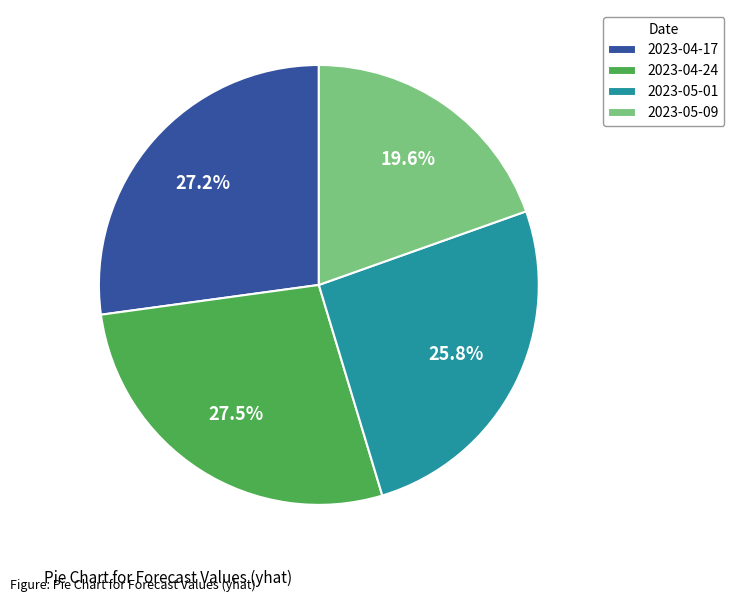

Is there a majority slice in this chart?

No